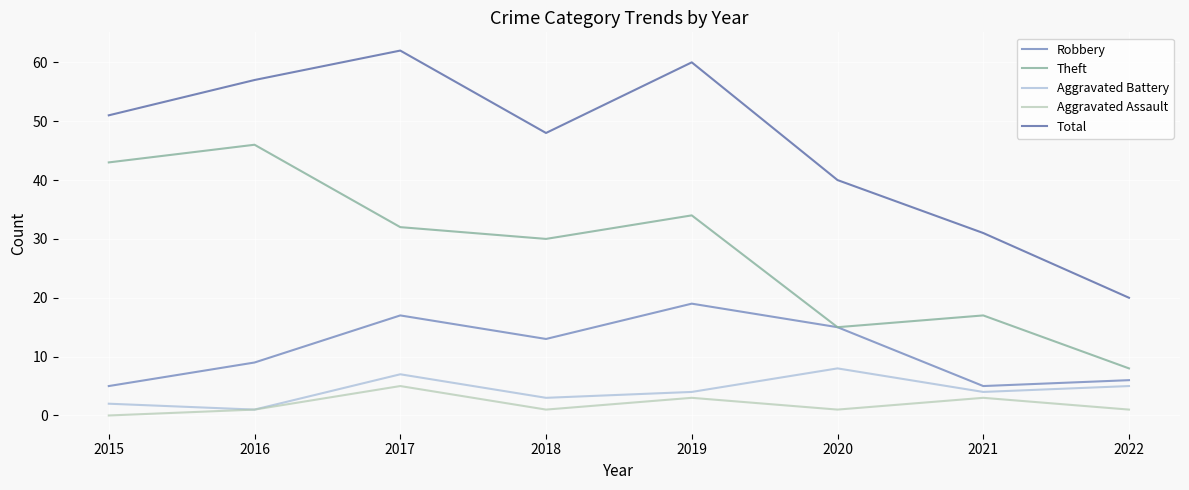

Where is Total nearest to the value 41?

2020